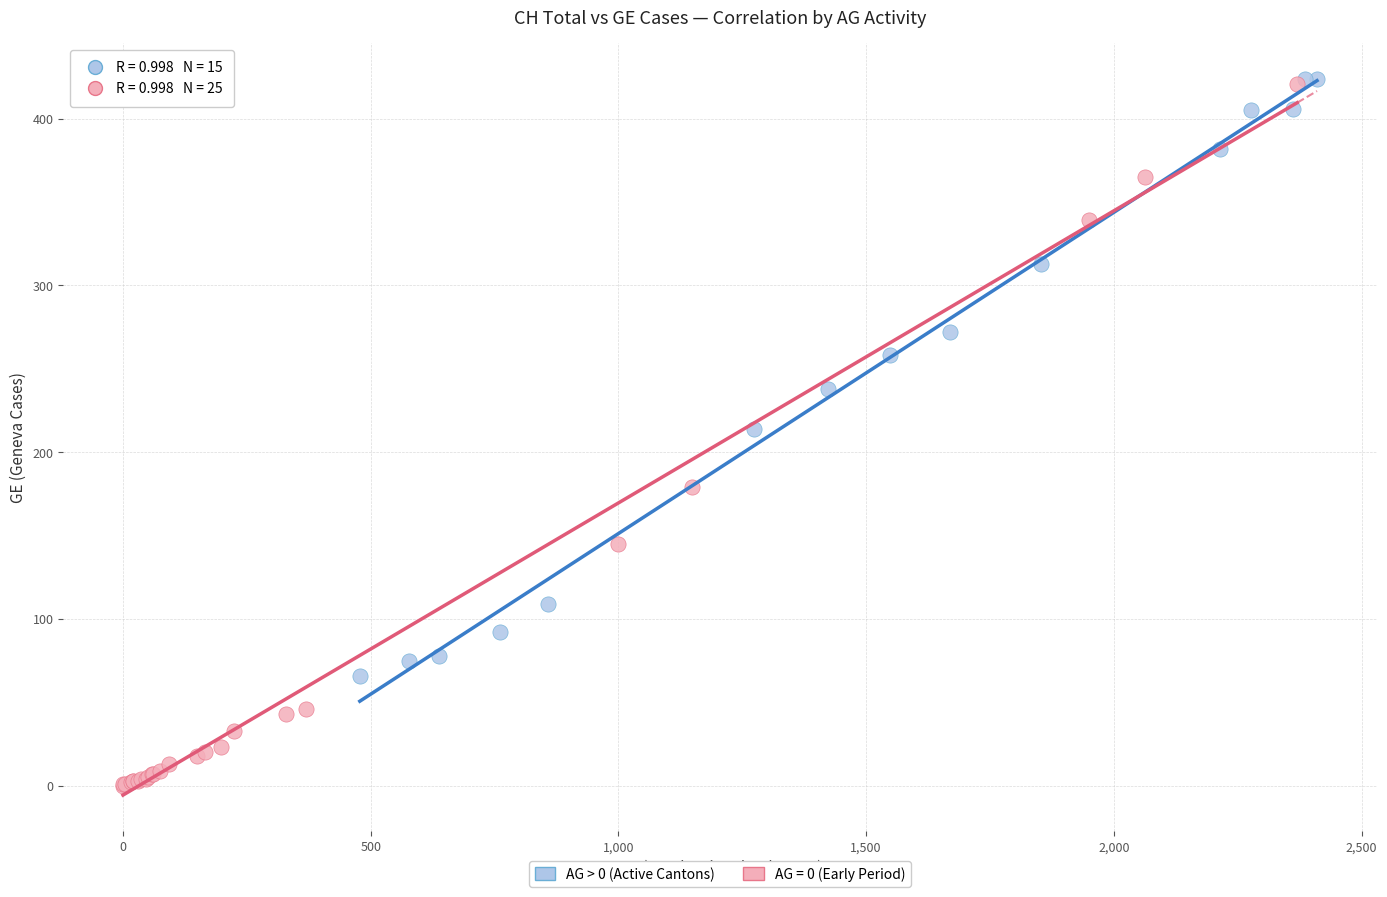

Which series has the widest spread of Y values?

AG = 0 (Early Period)